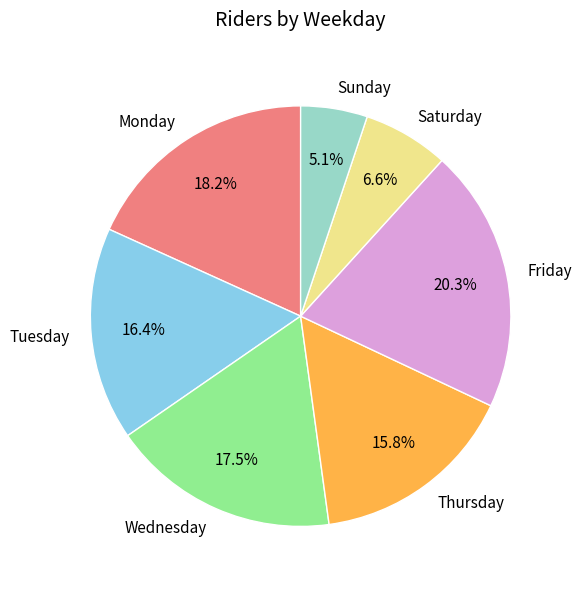

Is there a majority slice in this chart?

No